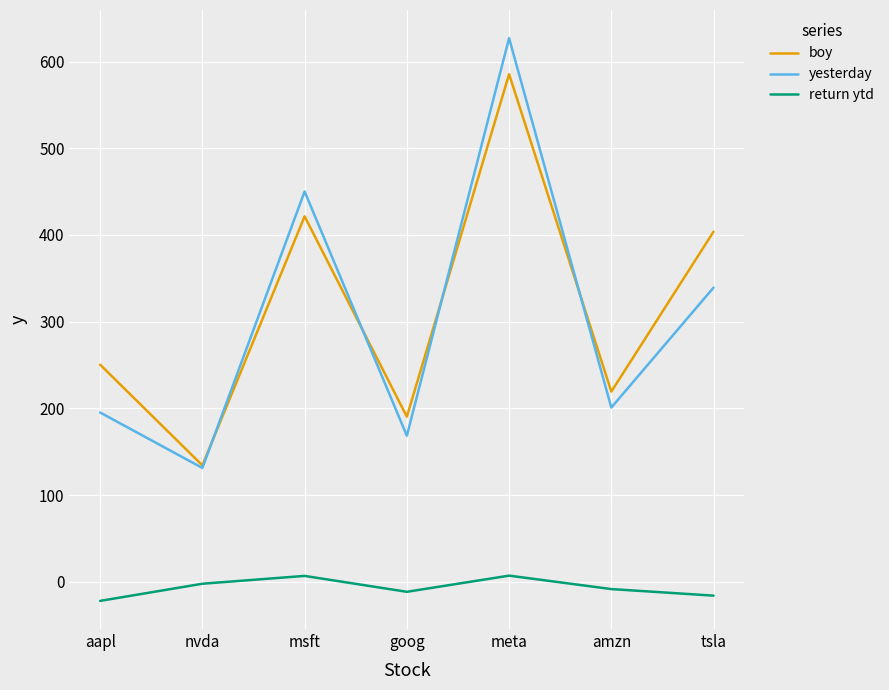

True or false: return ytd and yesterday cross at least once.

False